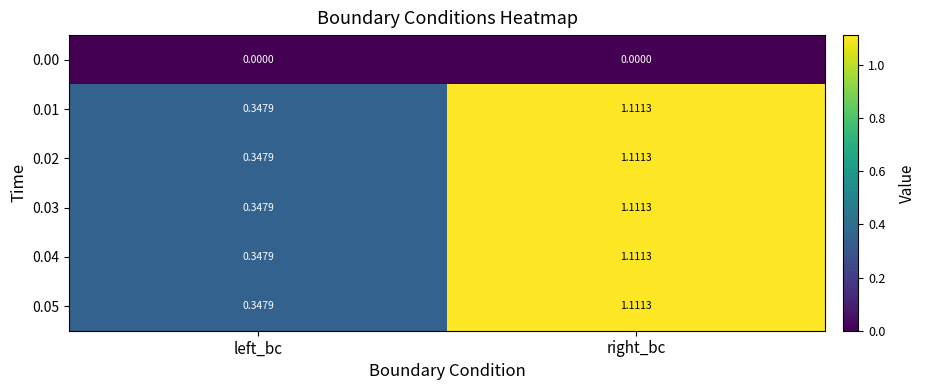

Rank the categories by 0.01 value from lowest to highest.

left_bc, right_bc